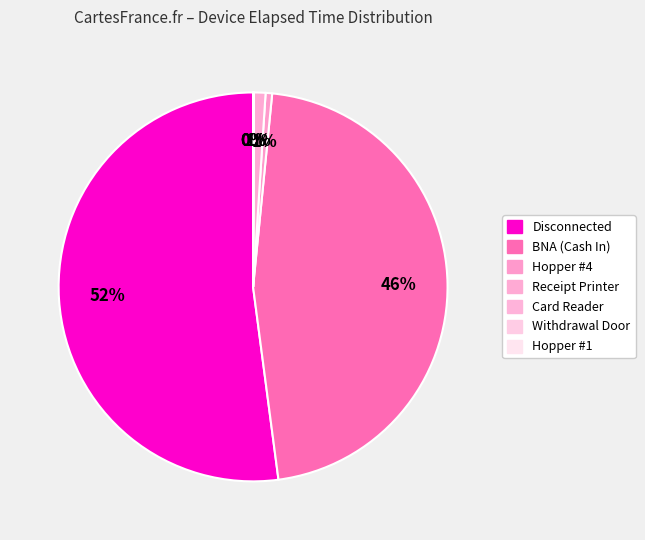

How many slices are in this pie chart?

7